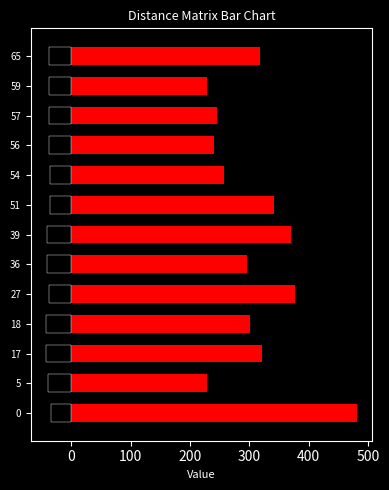

What are all the series names shown in the legend?

col_2, col_1